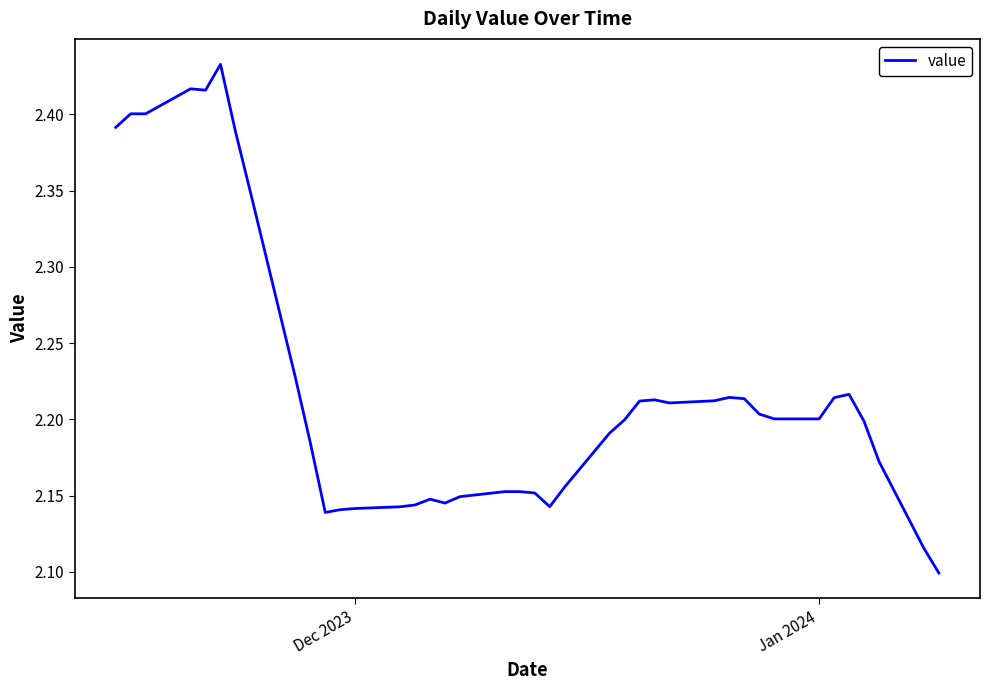

How many distinct data groups are displayed?

1